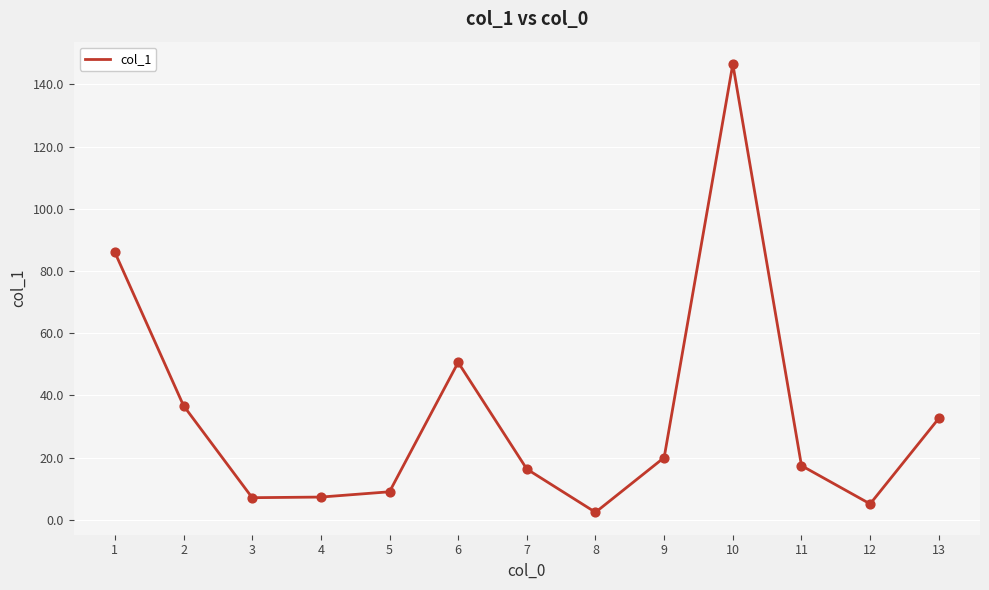

What is the ratio of the value at 3 to the value at 4?

1.0